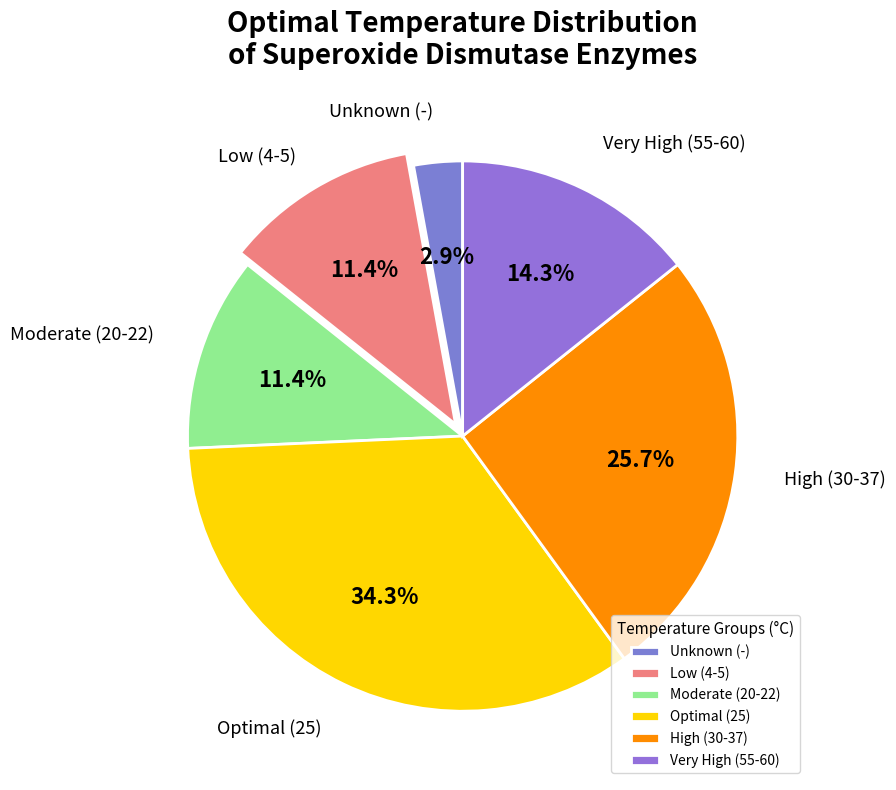

Which category has the smallest portion of the pie?

Unknown (-)